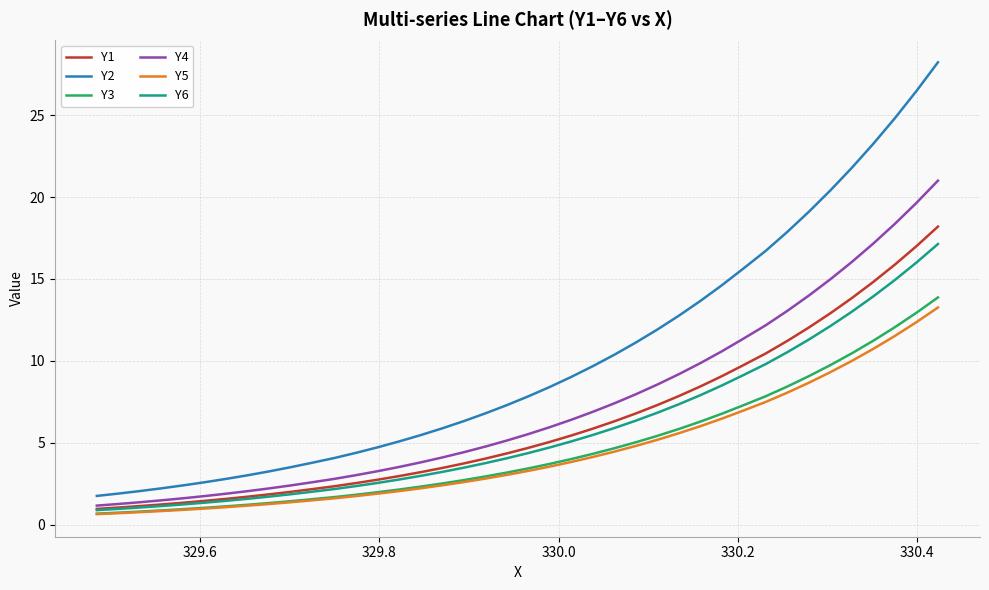

What is the minimum value for Y1?

1.0